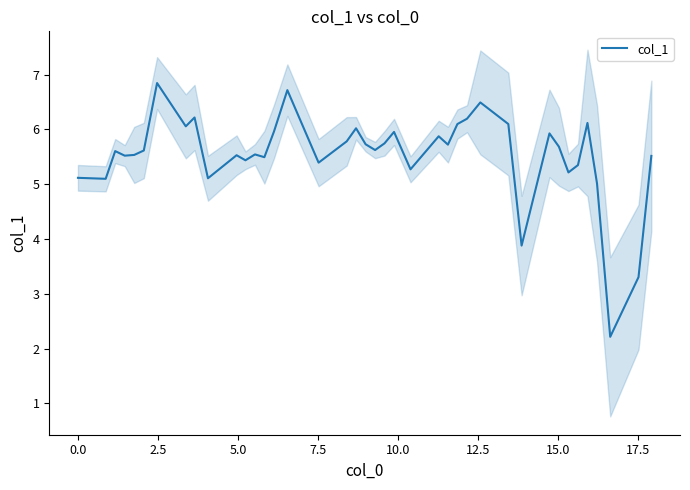

Does the chart display data point markers on the line(s)?

No